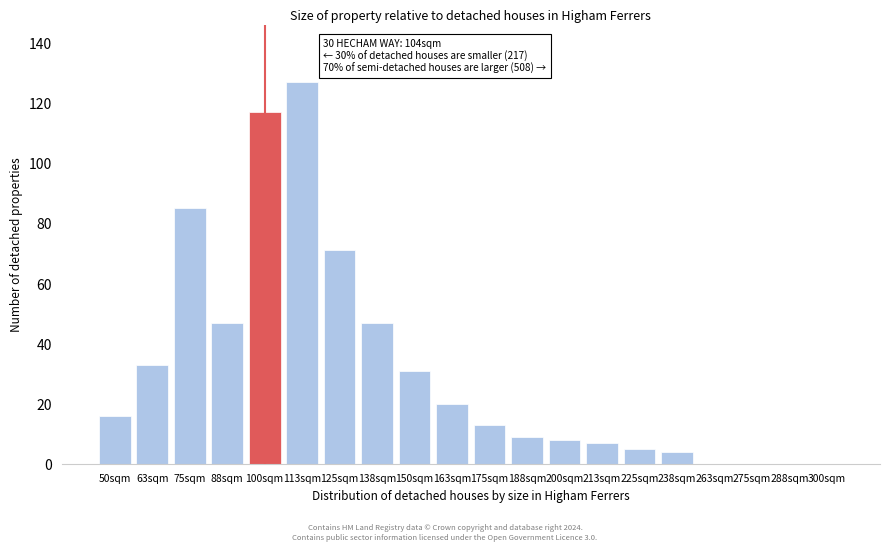

Reading left to right, transcribe all the data shown in this chart.

50sqm=16	63sqm=33	75sqm=85	88sqm=47	100sqm=117	113sqm=127	125sqm=71	138sqm=47	150sqm=31	163sqm=20	175sqm=13	188sqm=9	200sqm=8	213sqm=7	225sqm=5	238sqm=4	263sqm=0	275sqm=0	288sqm=0	300sqm=0